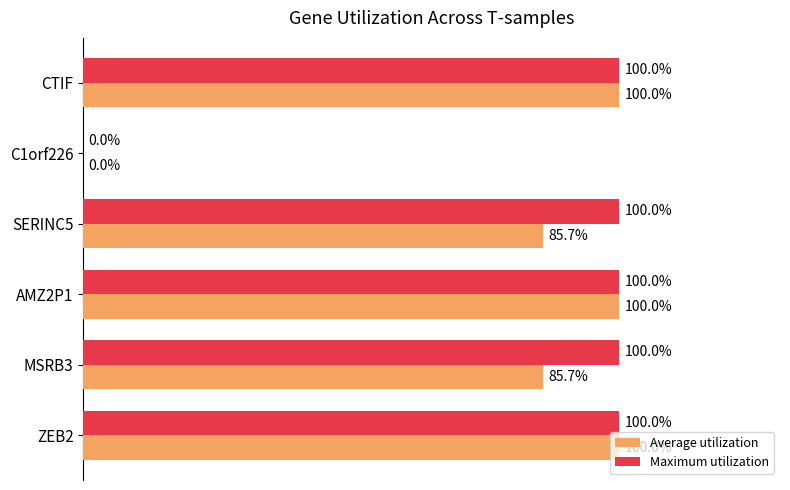

Which series changed the most between CTIF and MSRB3?

Average utilization